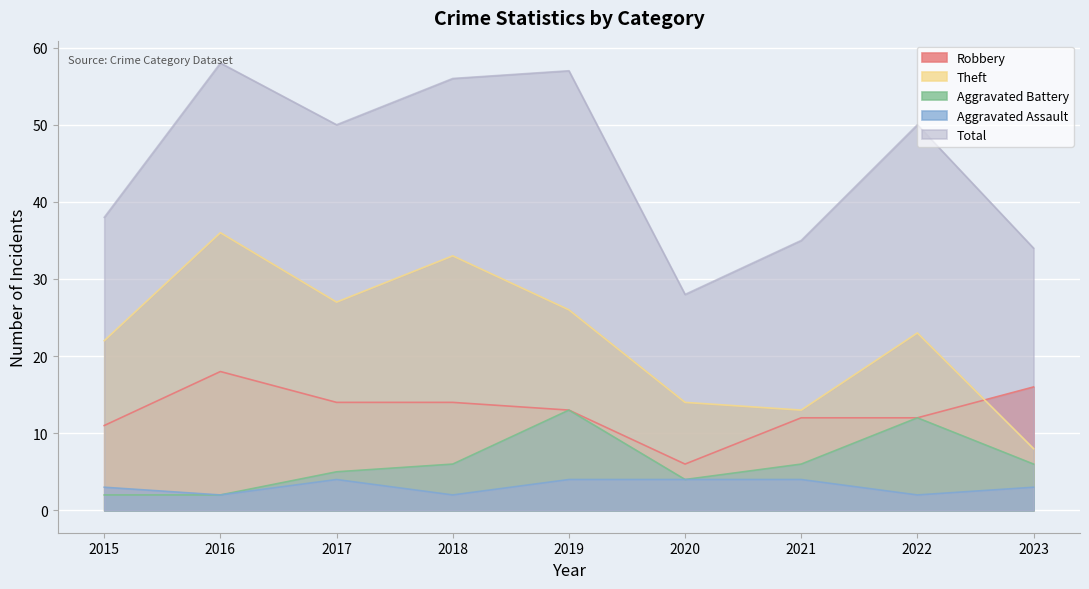

Where is Aggravated Battery nearest to the value 7?

2018